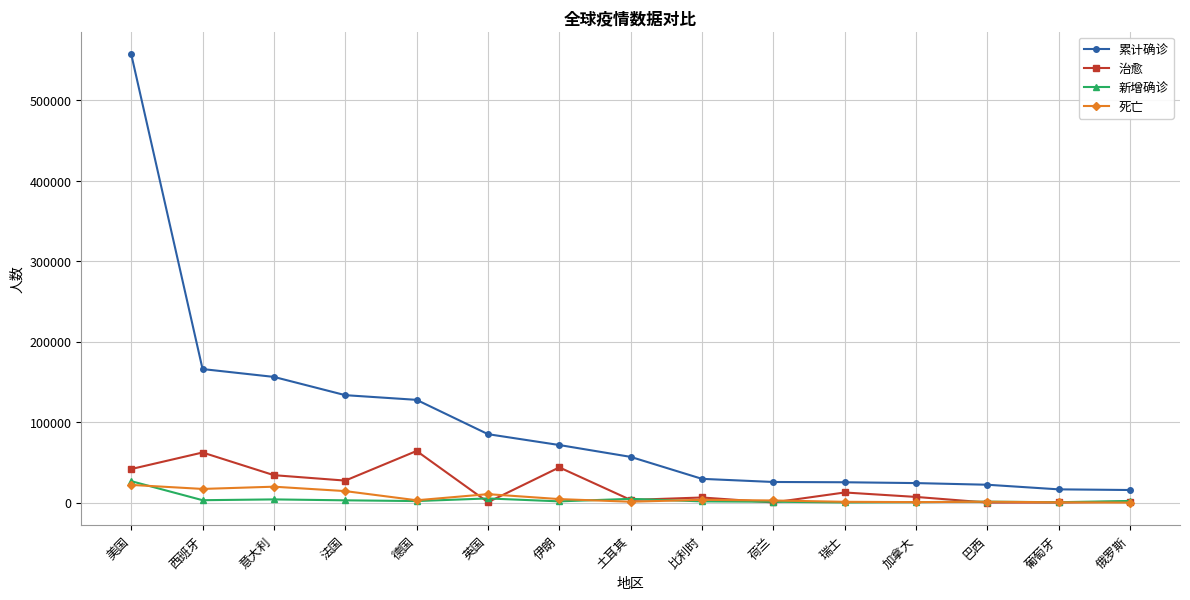

At which label does 新增确诊 first exceed 2020?

美国